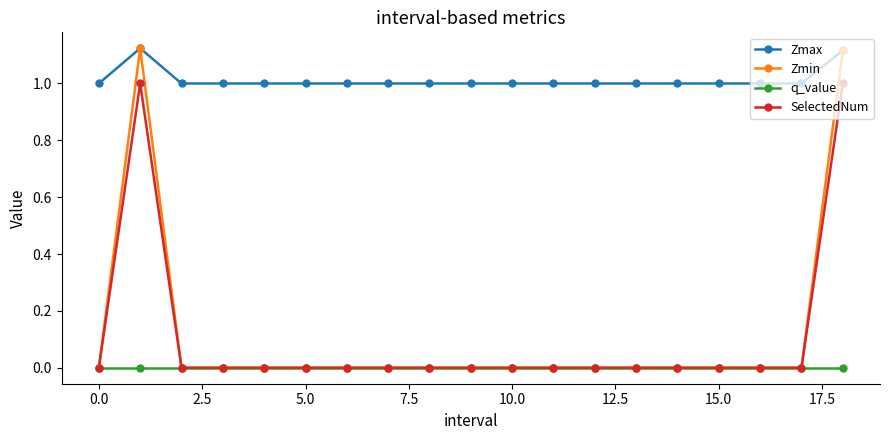

Which series has the widest spread of values?

Zmin